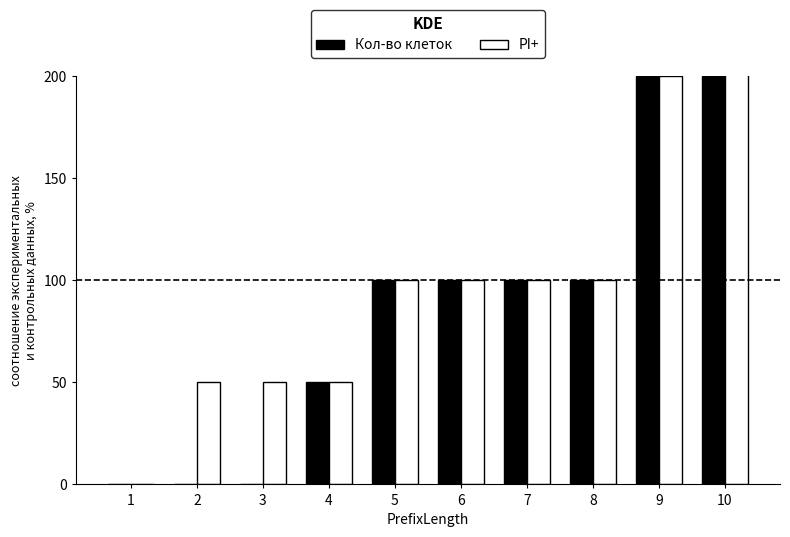

At which label does PI+ first exceed 100?

9